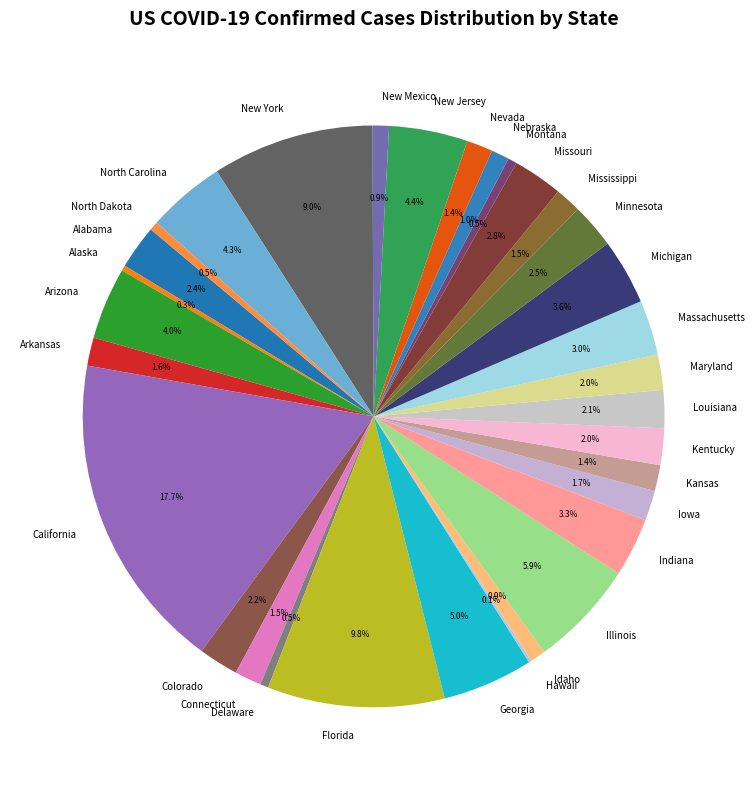

What percentage is the Nebraska slice, to the nearest percent?

1%